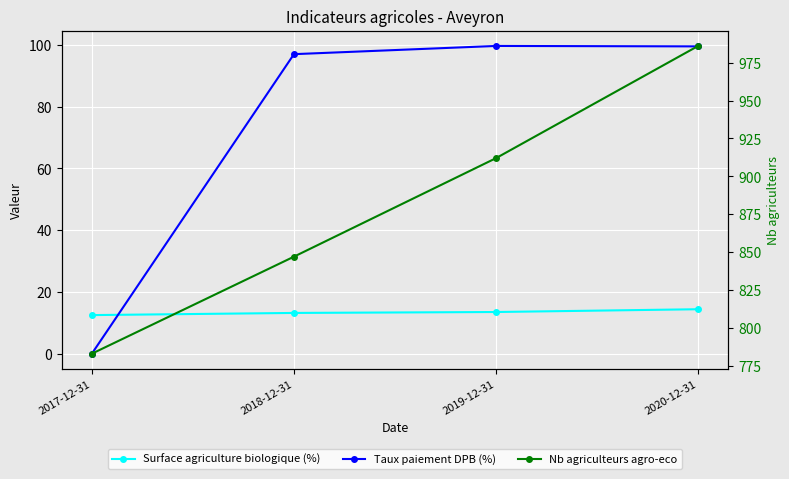

Rank the categories by Surface agriculture biologique (%) value from lowest to highest.

2017-12-31, 2018-12-31, 2019-12-31, 2020-12-31